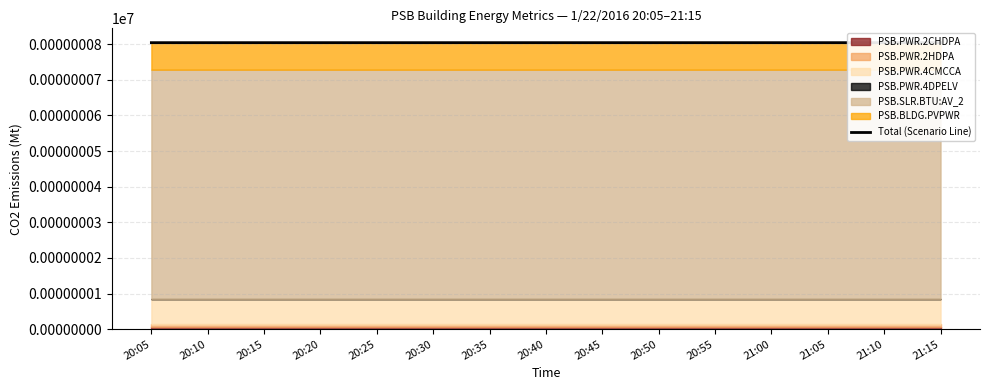

How many lines are shown in the chart?

1